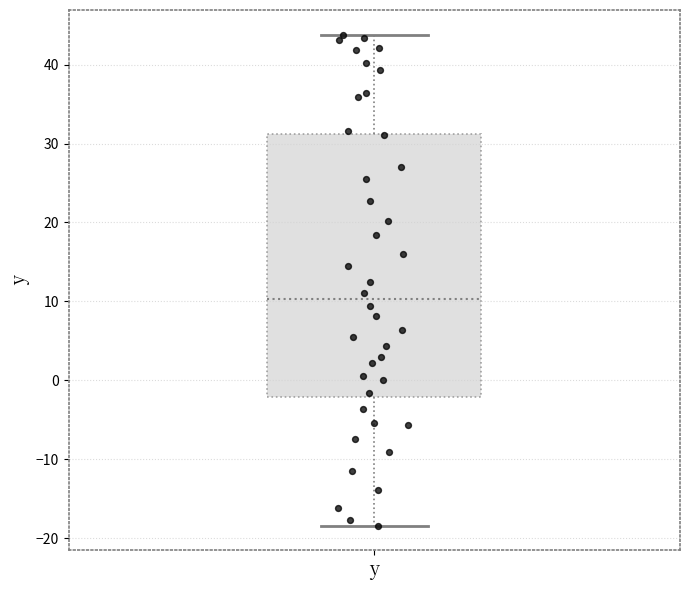

Transcribe this box plot: give where the median line is, the range the box spans, and where the two whiskers end, as read against the y-axis. The values are not printed on the chart, so give them approximately, as read against the axis.

median 10, box -2 to 31, whiskers -18 to 44